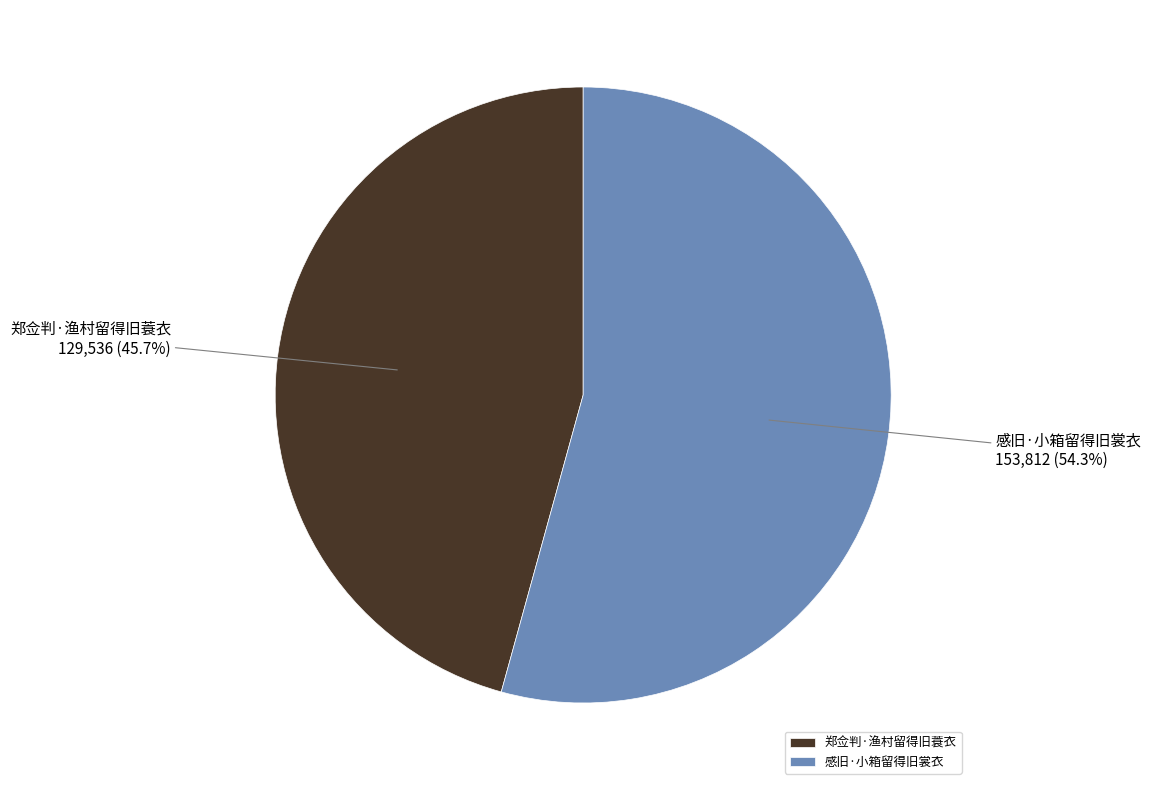

Is there a majority slice in this chart?

Yes